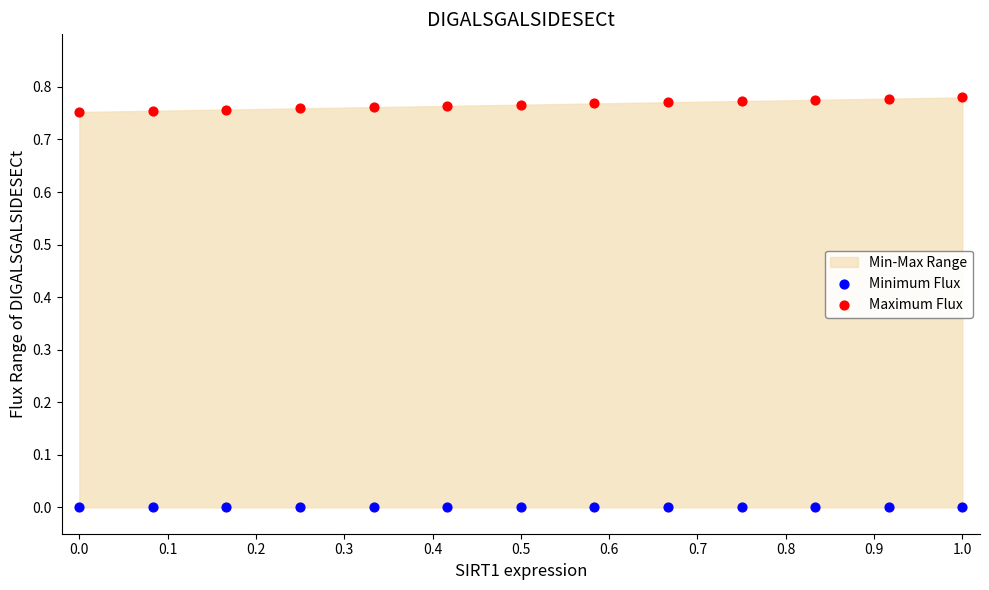

Which series reaches the minimum Y coordinate?

Minimum Flux